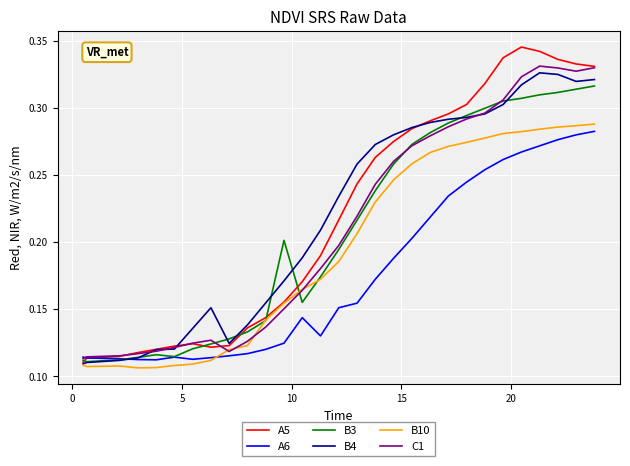

Which series has the largest range (max minus min)?

A5